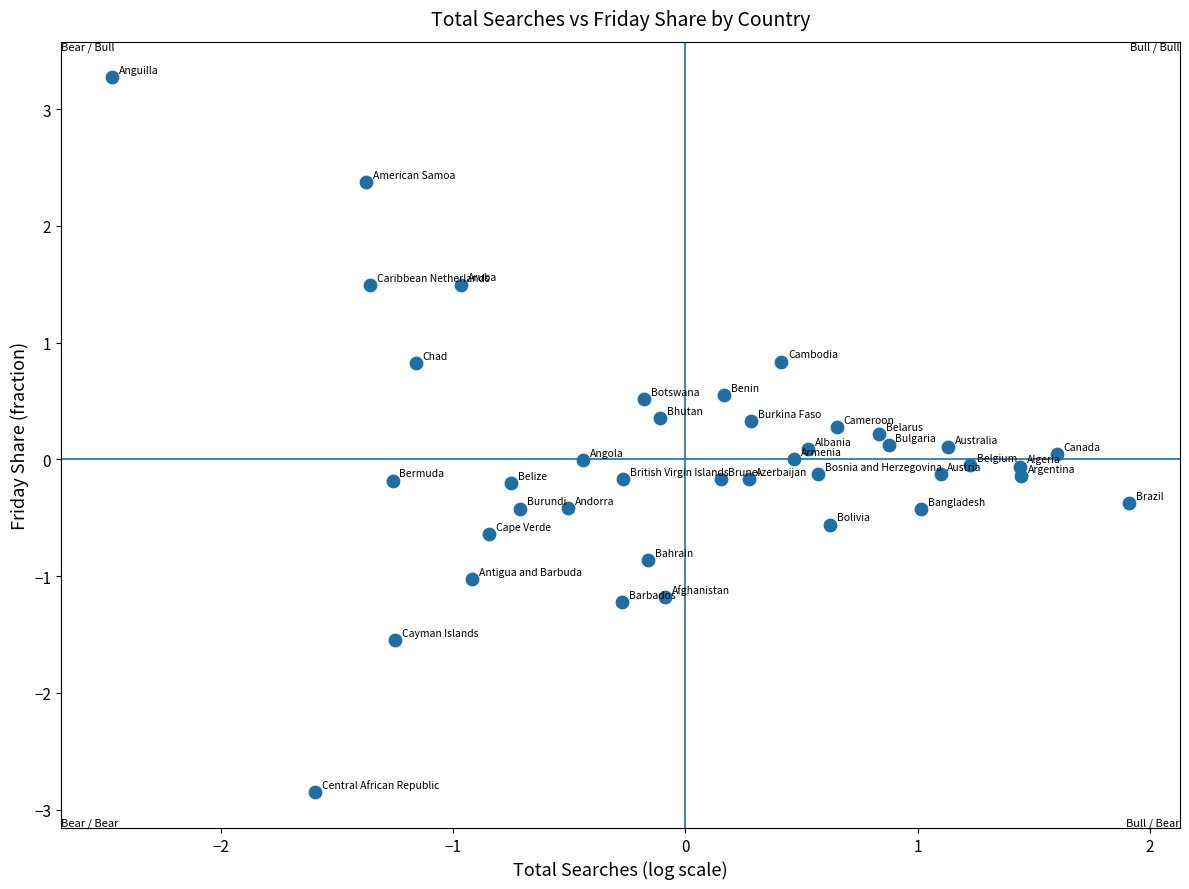

What is the range of Y values (max minus min)?

6.1